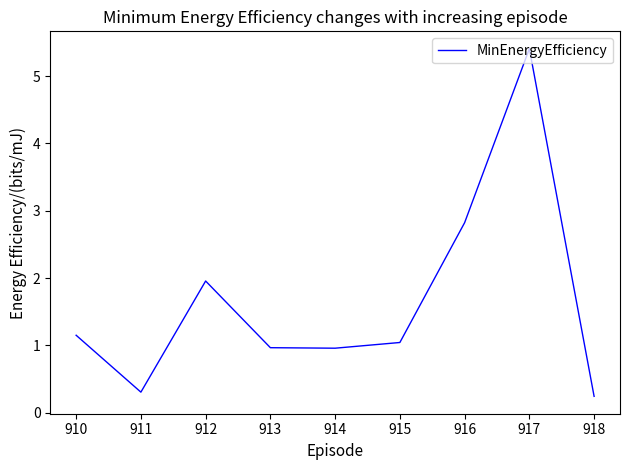

The chart shows a value of 0.6 at 910. True or false?

False